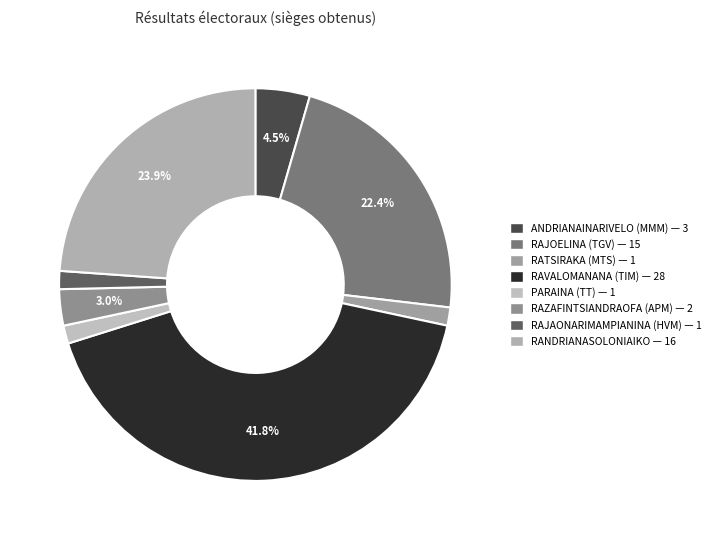

Count the number of slices in the pie.

8